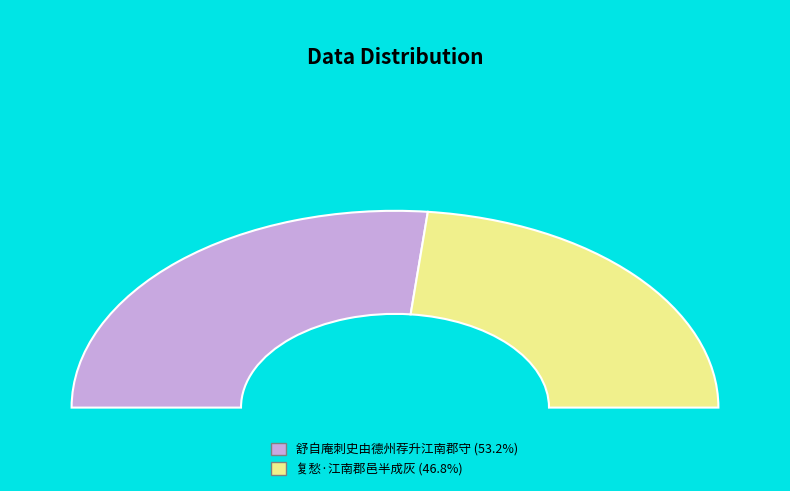

How many slices are in this pie chart?

2